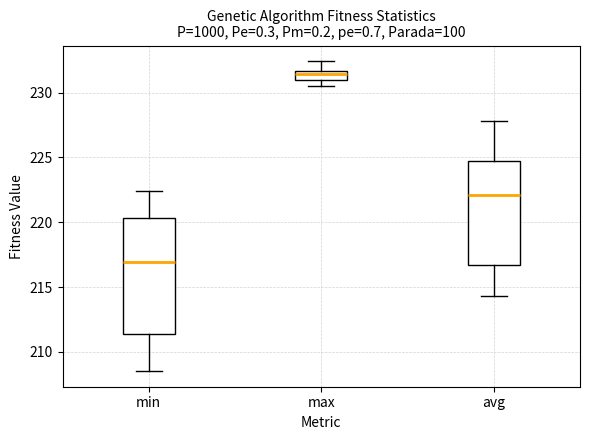

Which box's median line is the lowest?

min